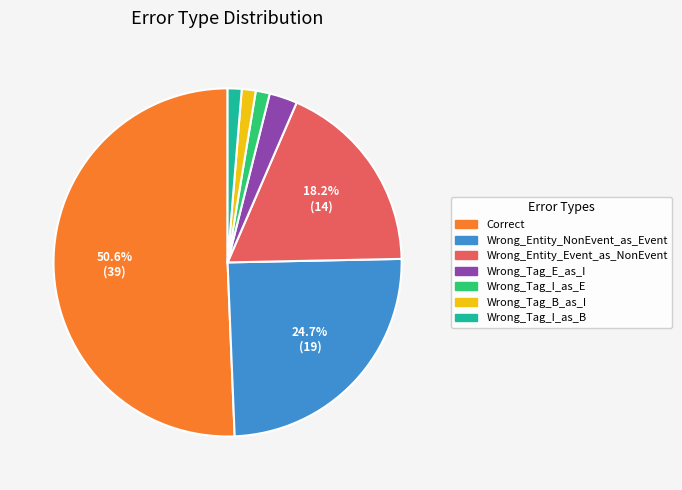

Which category has the biggest portion of the pie?

Correct